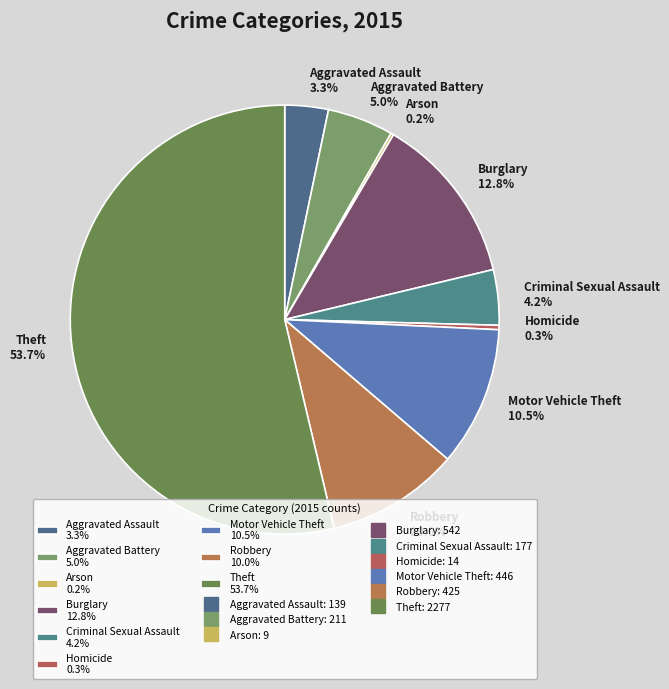

Is there a majority slice in this chart?

Yes